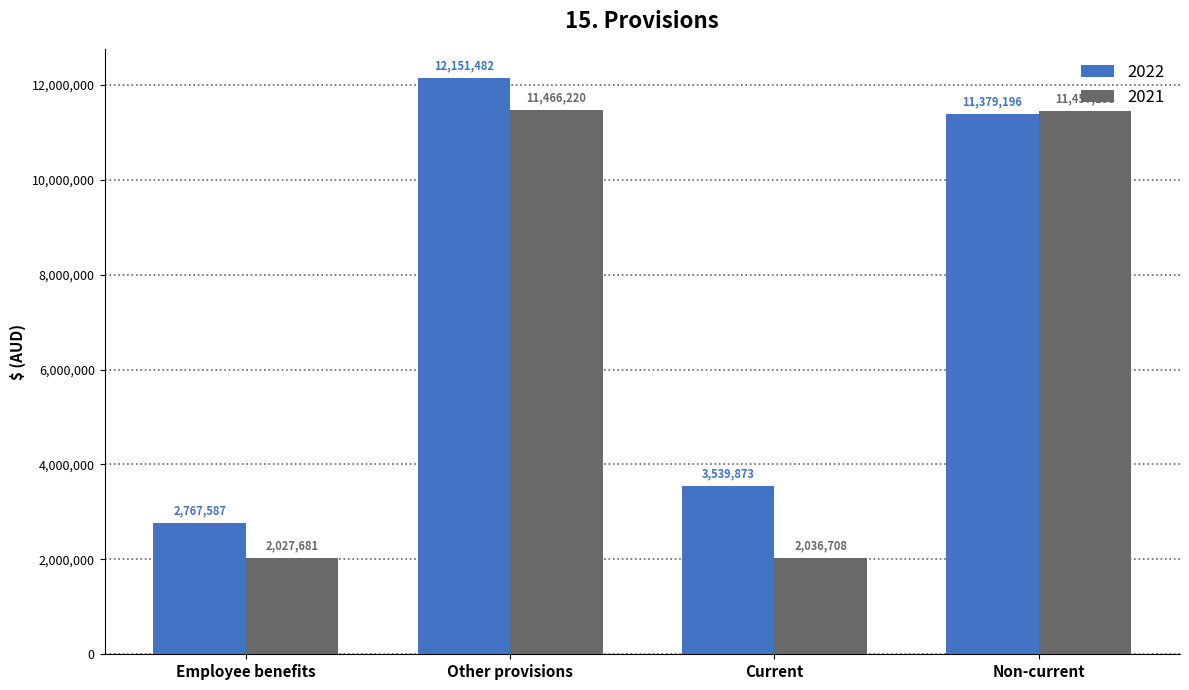

The value of 2021 at Non-current is 3497629. True or false?

False